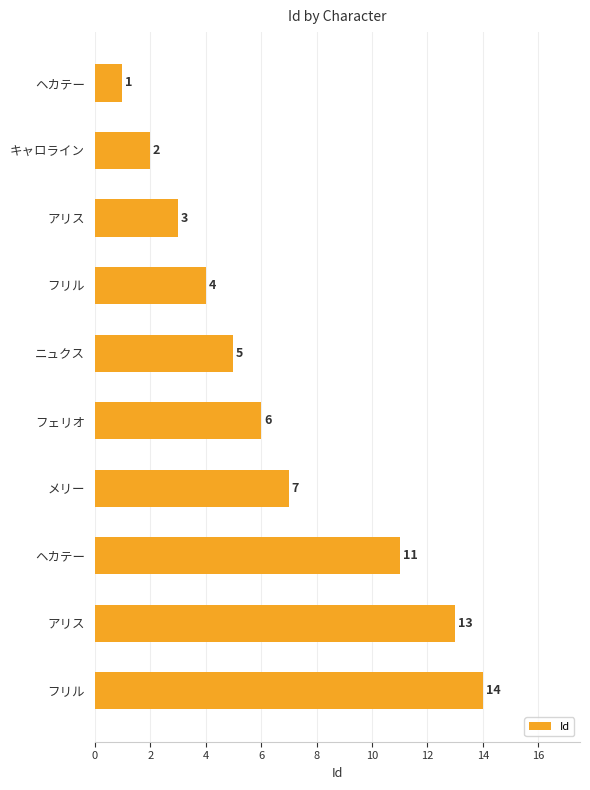

How many bars are there in total?

10